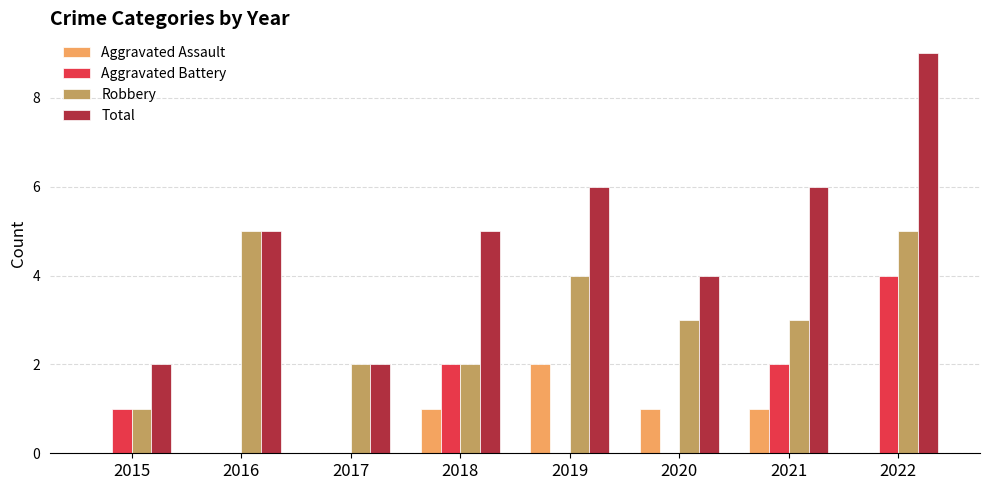

How many groups of bars are there?

8